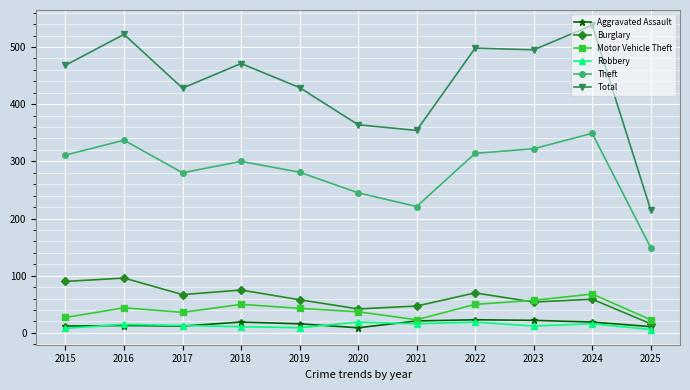

What is the sum of the Robbery values at 2024 and 2019?

25